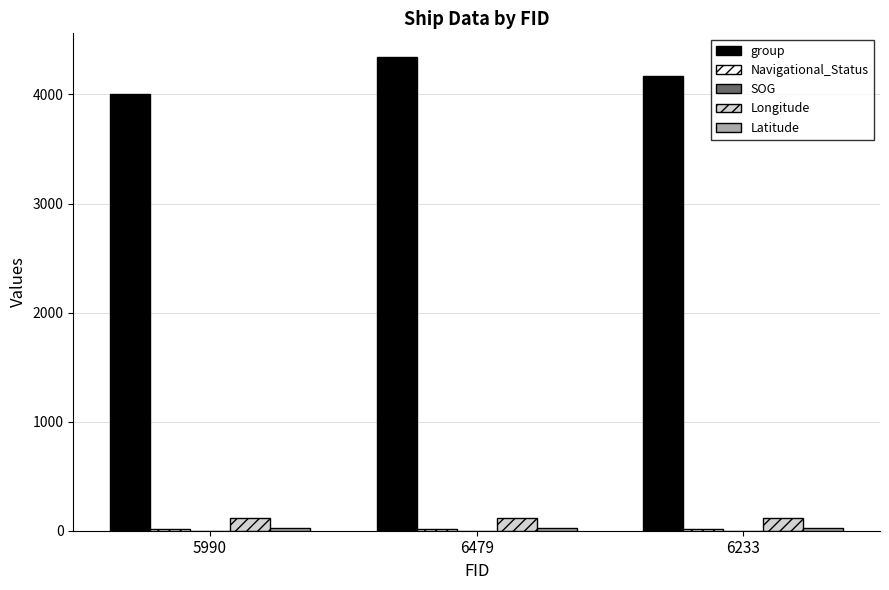

What is the sum of all Longitude values?

361.0